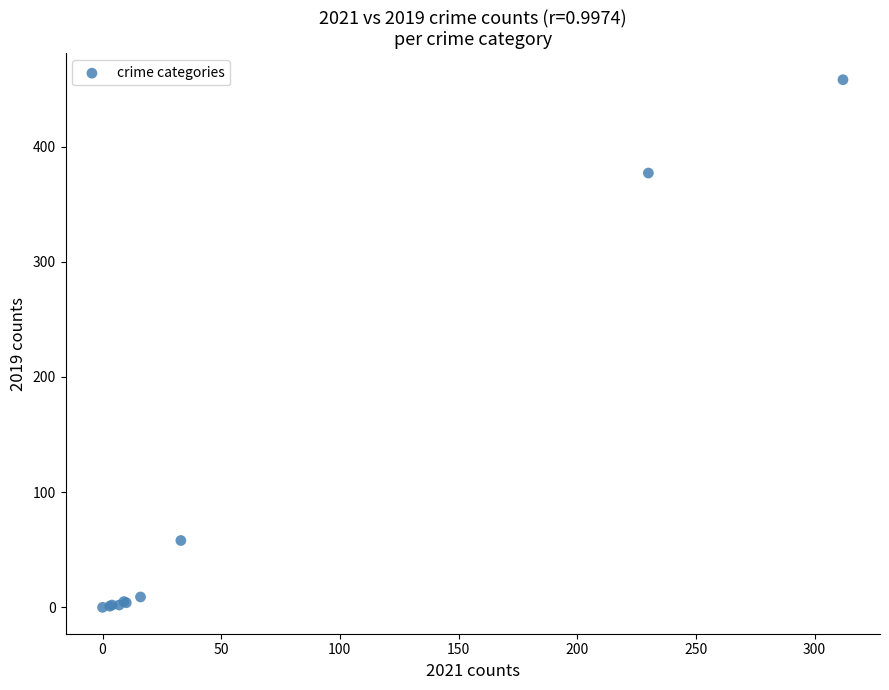

What Y value in the scatter plot is closest to 229?

377